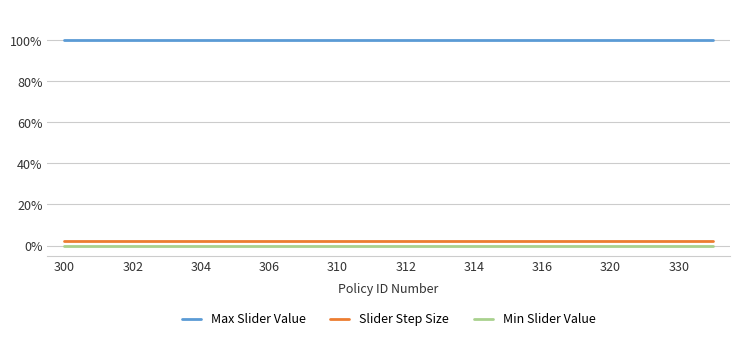

Which category has the highest value in the Min Slider Value series?

300